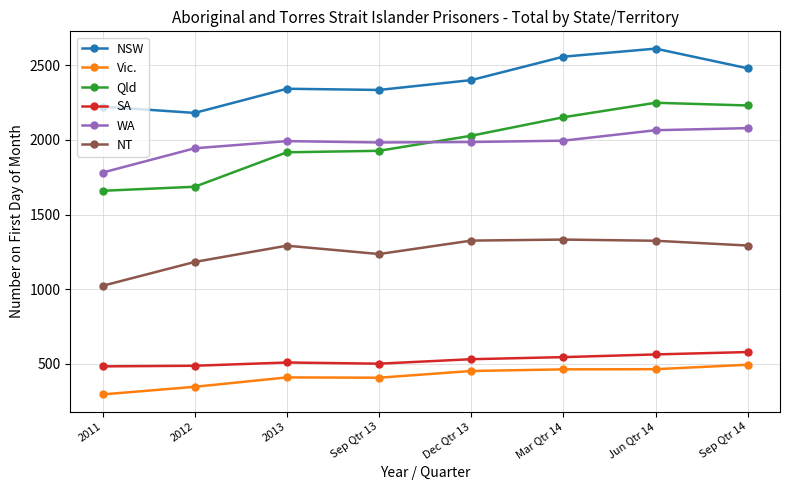

True or false: SA has more than 0 points higher than both neighbors.

True